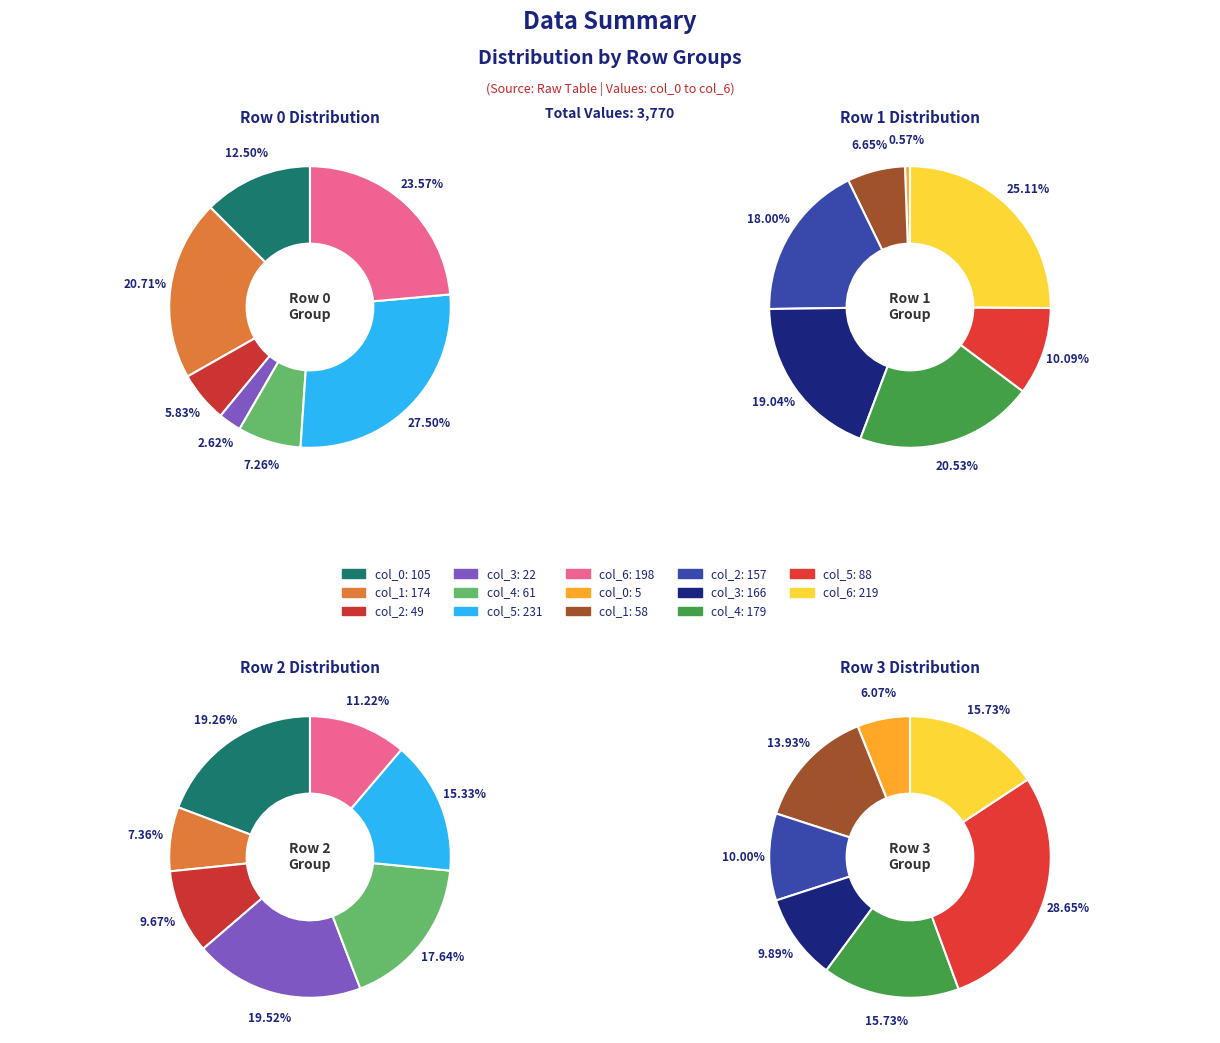

The 0 slice represents 1% of the pie. True or false?

True